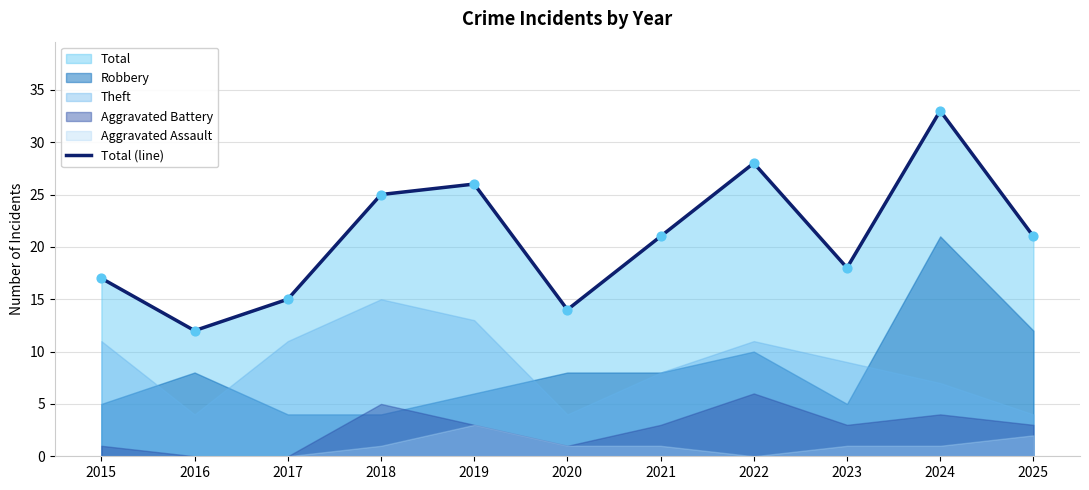

Which has a higher value, 2024 or 2021?

2024